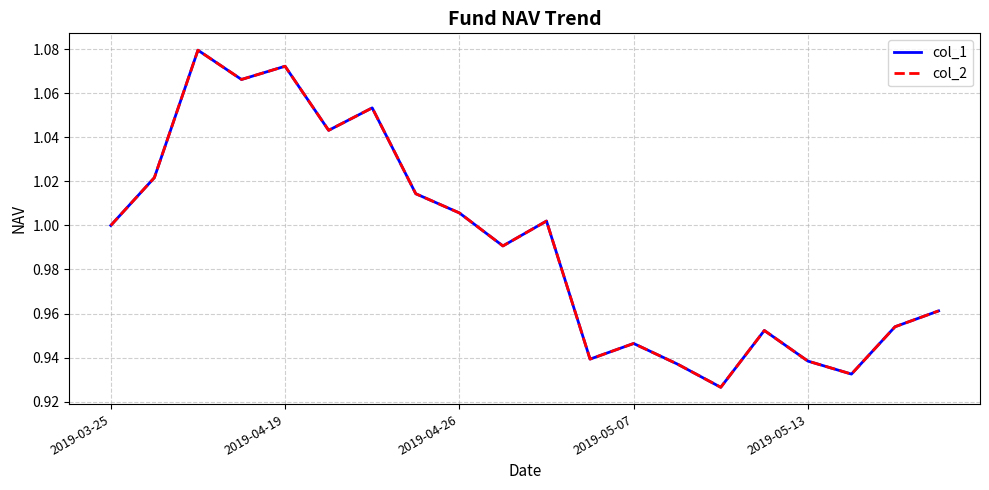

Is this an area chart (filled region under the line)?

No